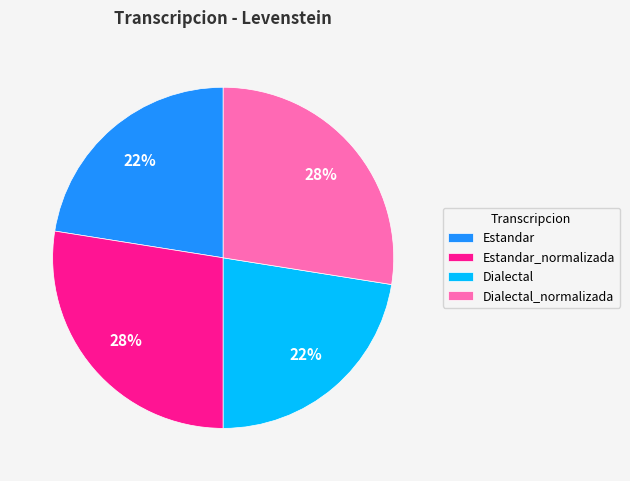

How many slices are in this pie chart?

4